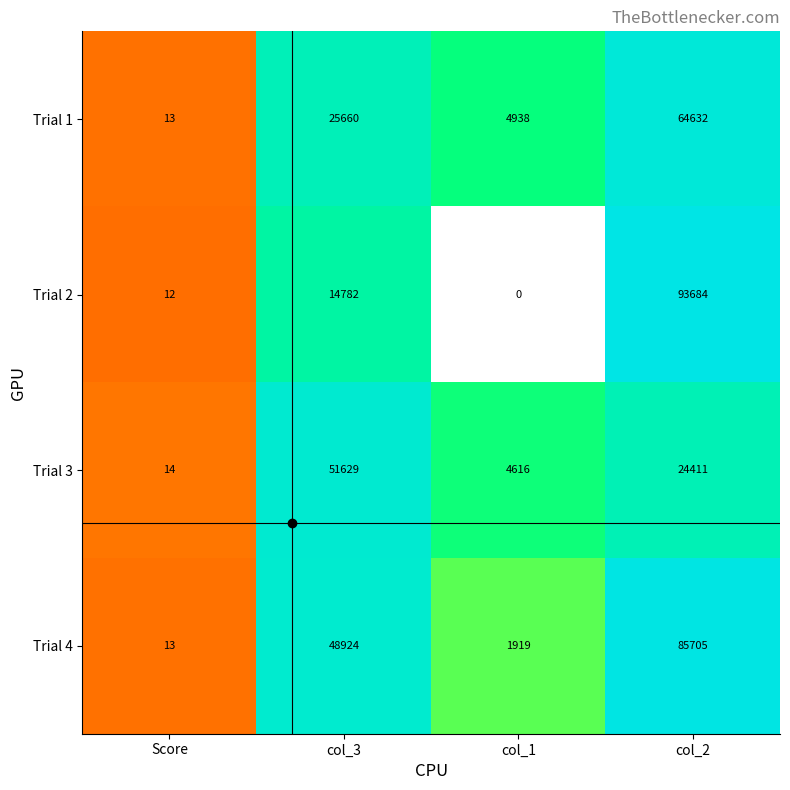

What is the average value of the Trial 2 series?

27120